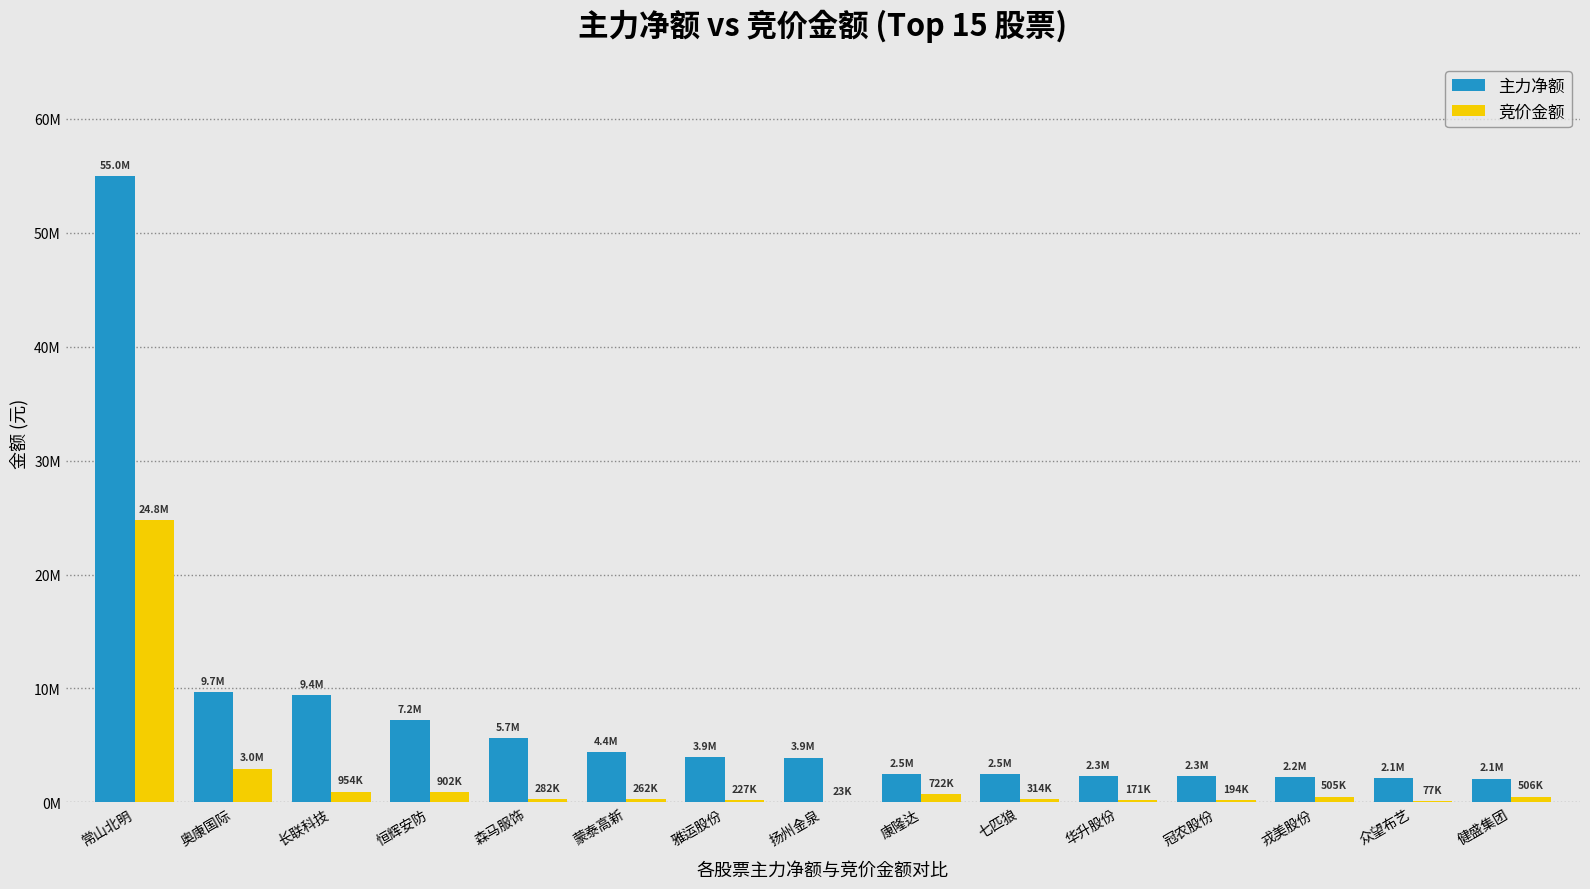

Which series has the largest total across all categories?

主力净额